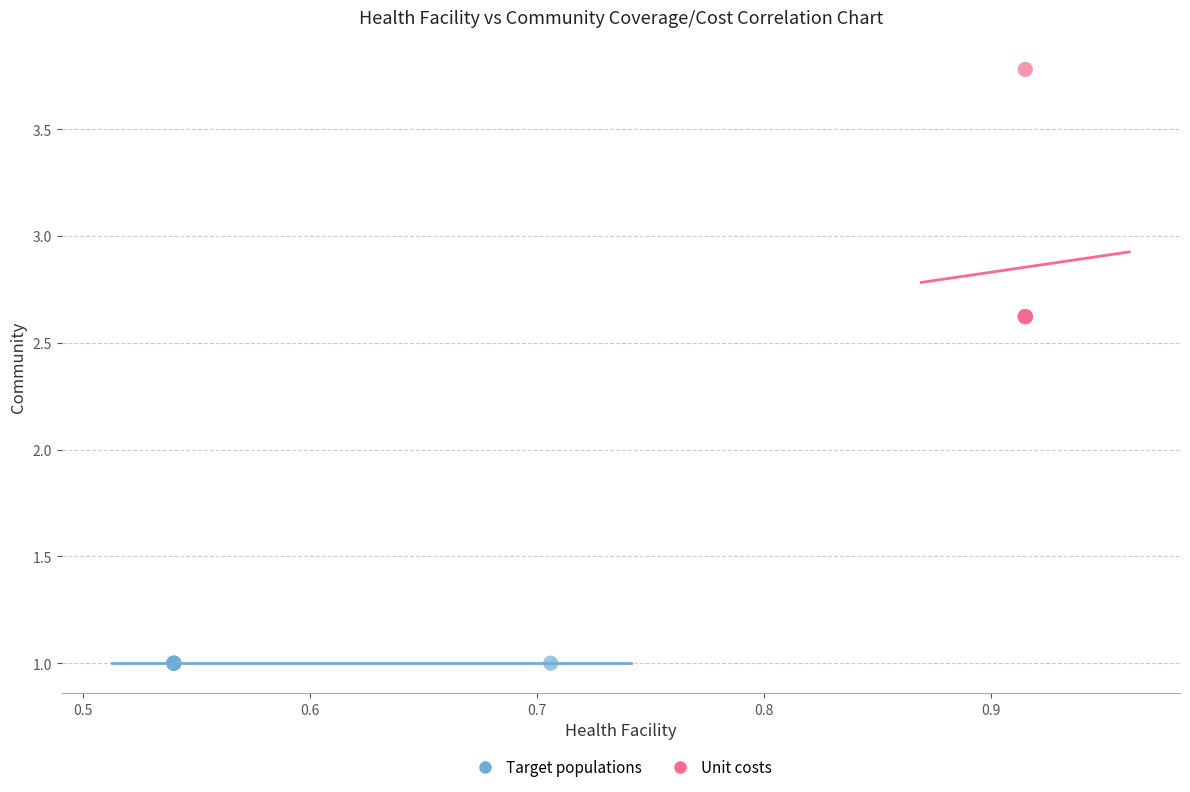

Which series reaches the minimum Y coordinate?

Target populations